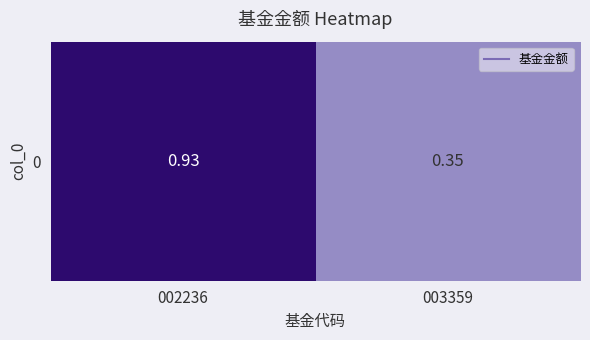

Count the values in the range 0 to 1.

2